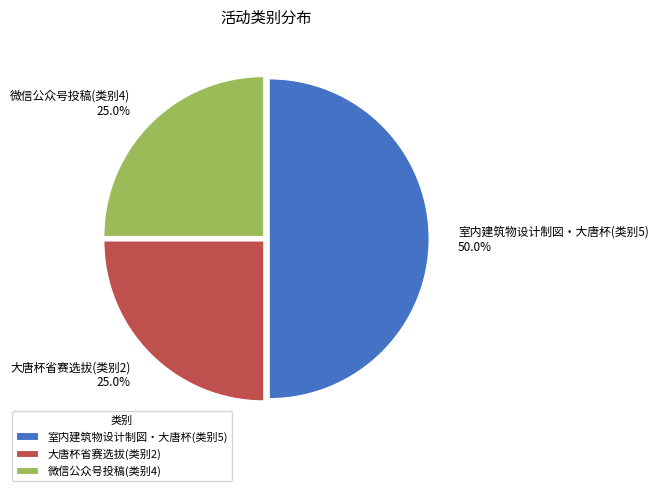

Which category has the biggest portion of the pie?

室内建筑物设计制図・大唐杯(类别5)